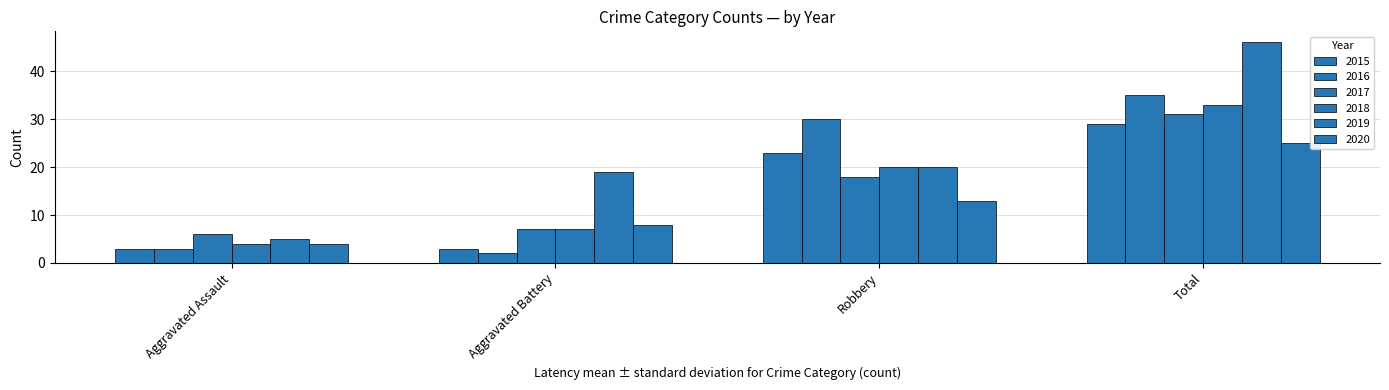

How many values in the 2018 series are below 20?

2